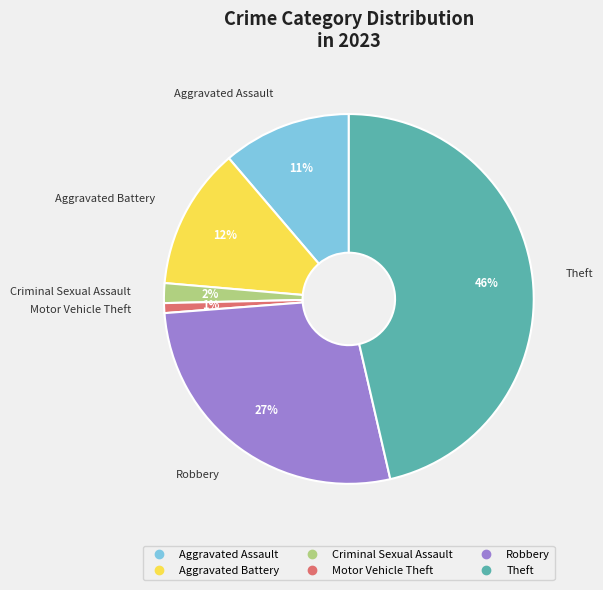

To the nearest percent, what is the average slice percentage?

17%